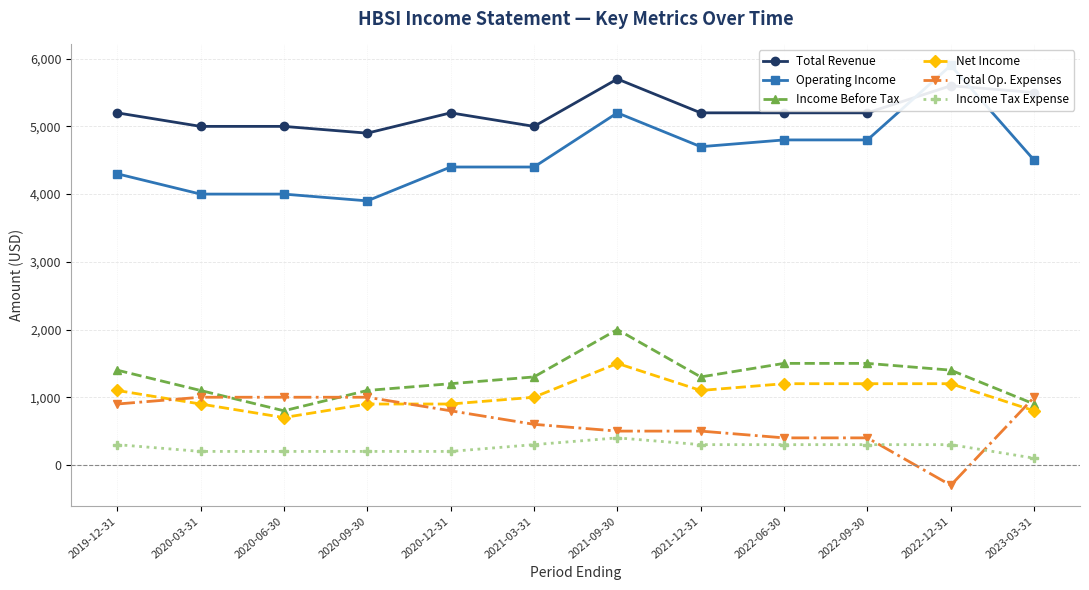

The value of Total Op. Expenses at 2020-06-30 is 1301. True or false?

False